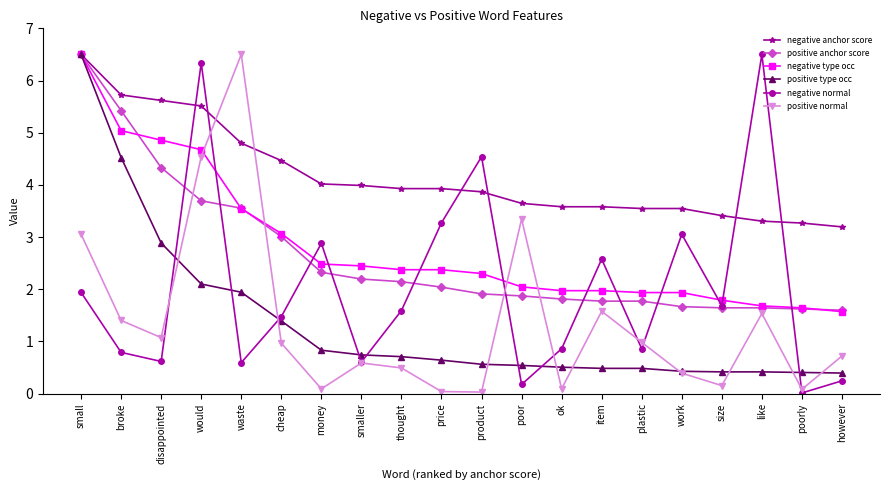

What is the maximum value shown in the chart?

6.5